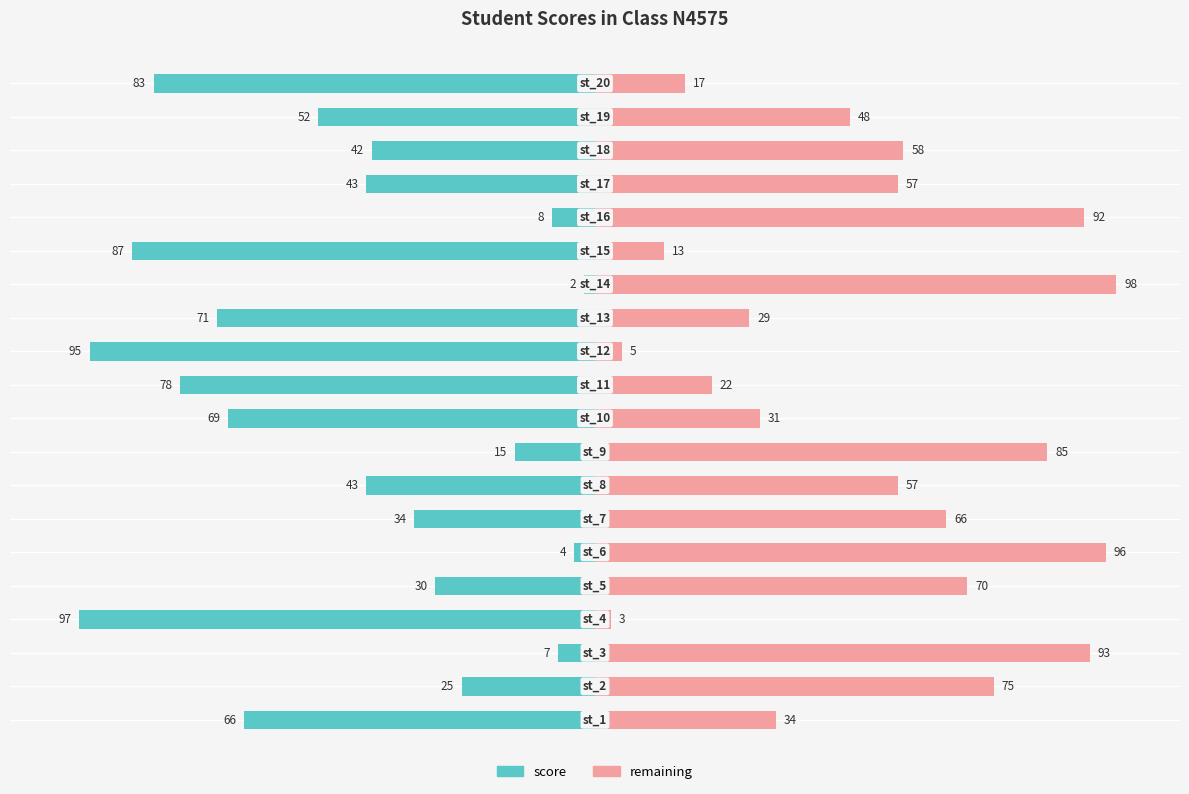

Reading left to right, what are all the values shown in this chart?

score: -66	-25	-7	-97	-30	-4	-34	-43	-15	-69	-78	-95	-71	-2	-87	-8	-43	-42	-52	-83
remaining: 34	75	93	3	70	96	66	57	85	31	22	5	29	98	13	92	57	58	48	17